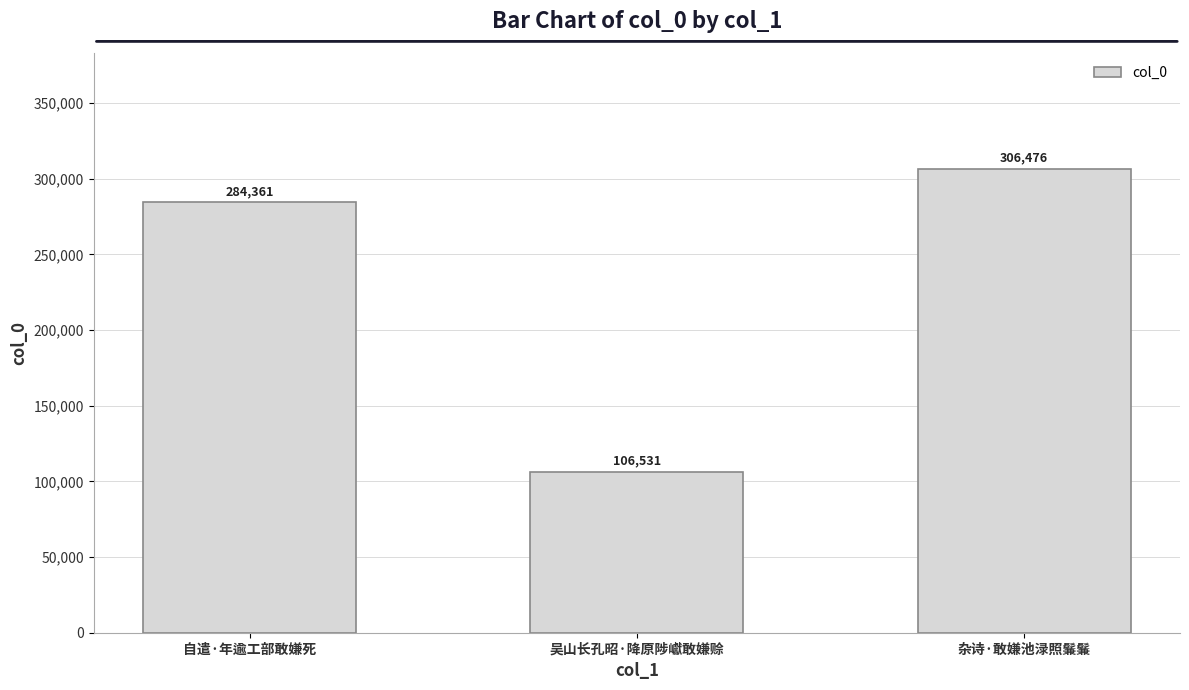

Reading left to right, what are all the values shown in this chart?

284361	106531	306476